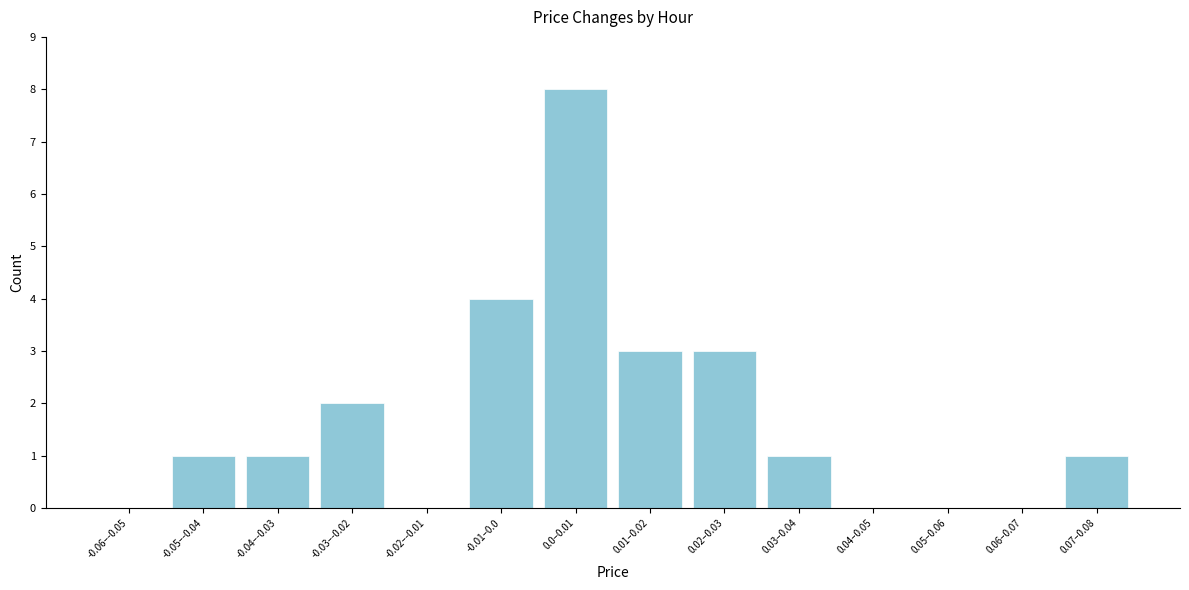

Reading left to right, transcribe all the data shown in this chart.

-0.06–-0.05=0	-0.05–-0.04=1	-0.04–-0.03=1	-0.03–-0.02=2	-0.02–-0.01=0	-0.01–0.0=4	0.0–0.01=8	0.01–0.02=3	0.02–0.03=3	0.03–0.04=1	0.04–0.05=0	0.05–0.06=0	0.06–0.07=0	0.07–0.08=1